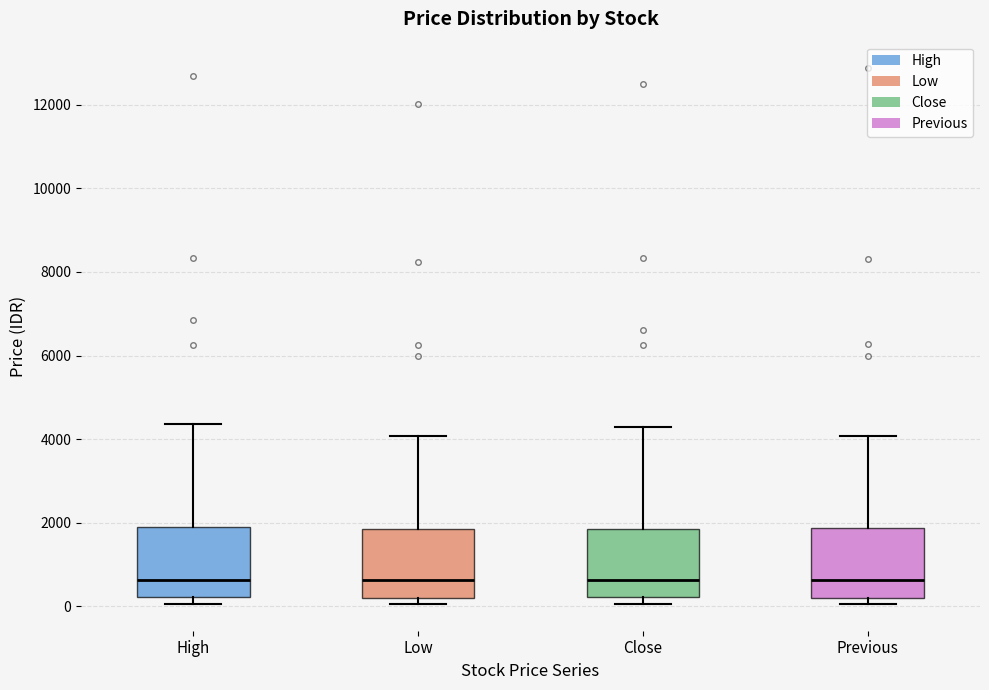

Where does the upper whisker of the box for High end on the y-axis? The values are not printed on the chart, so give them approximately, as read against the axis.

4400